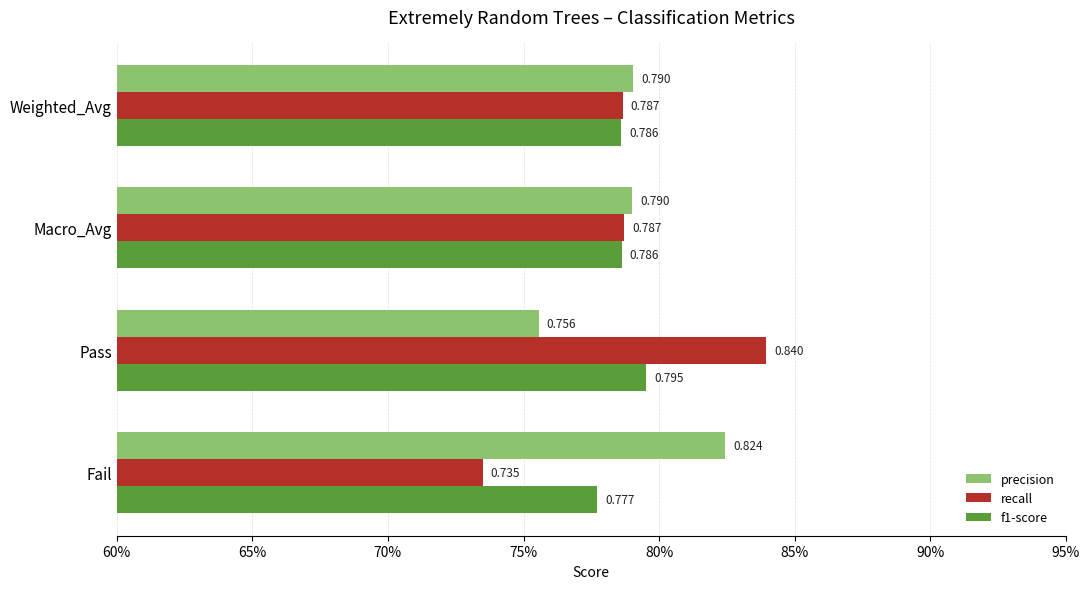

How many recall values are between 0 and 1?

4